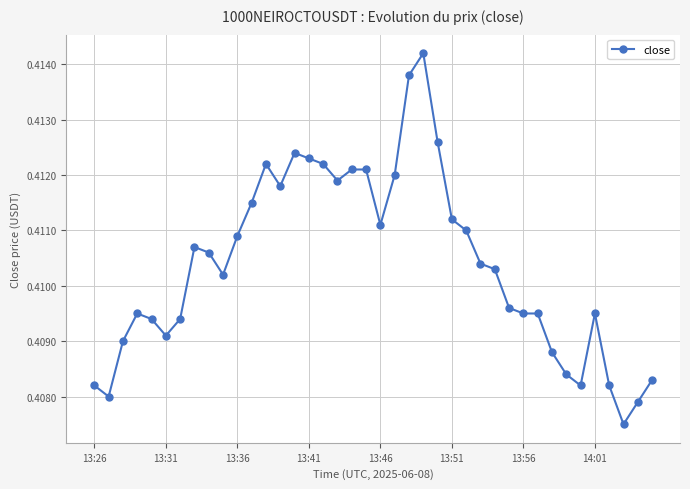

What is the sum of all values?

16.4